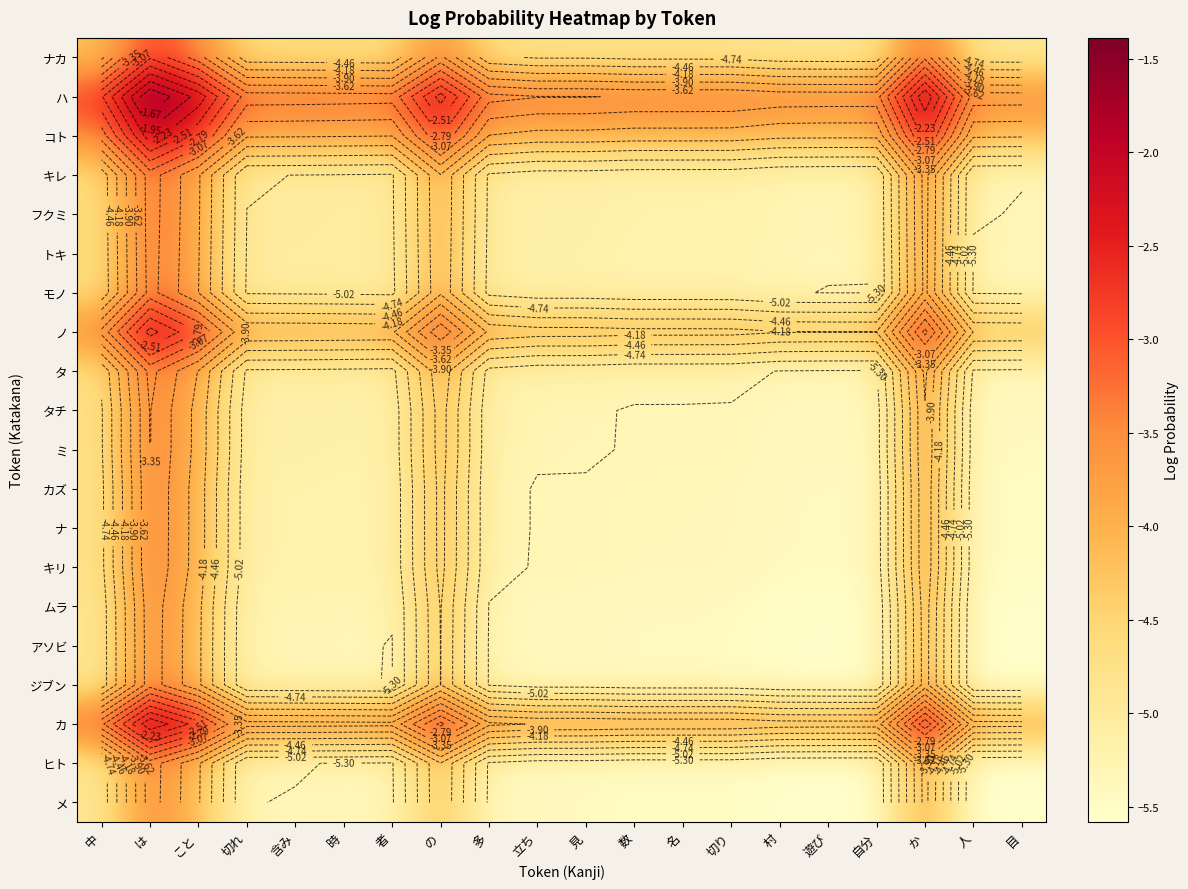

Which has a higher value, 者 or 多?

者